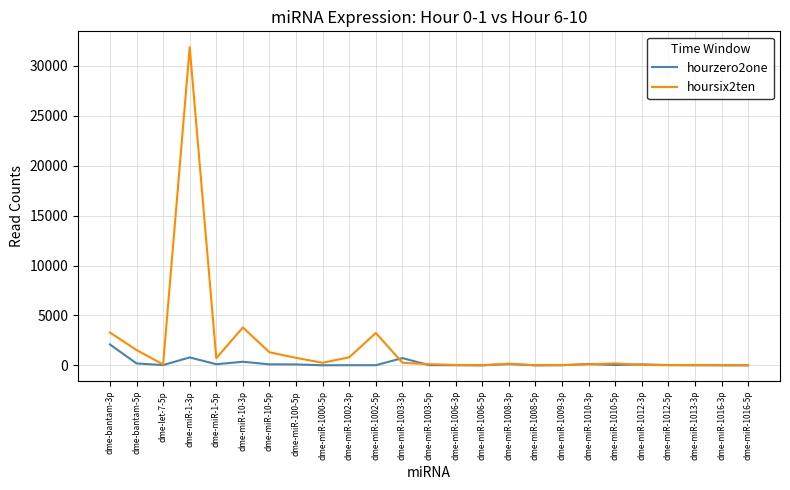

True or false: hoursix2ten has more than 2 interior local peaks.

True